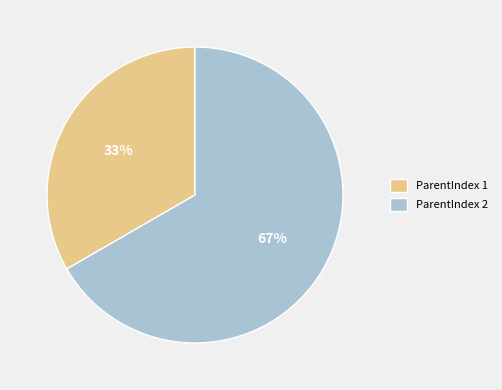

To the nearest percent, what percentage of the pie is ParentIndex 1?

33%